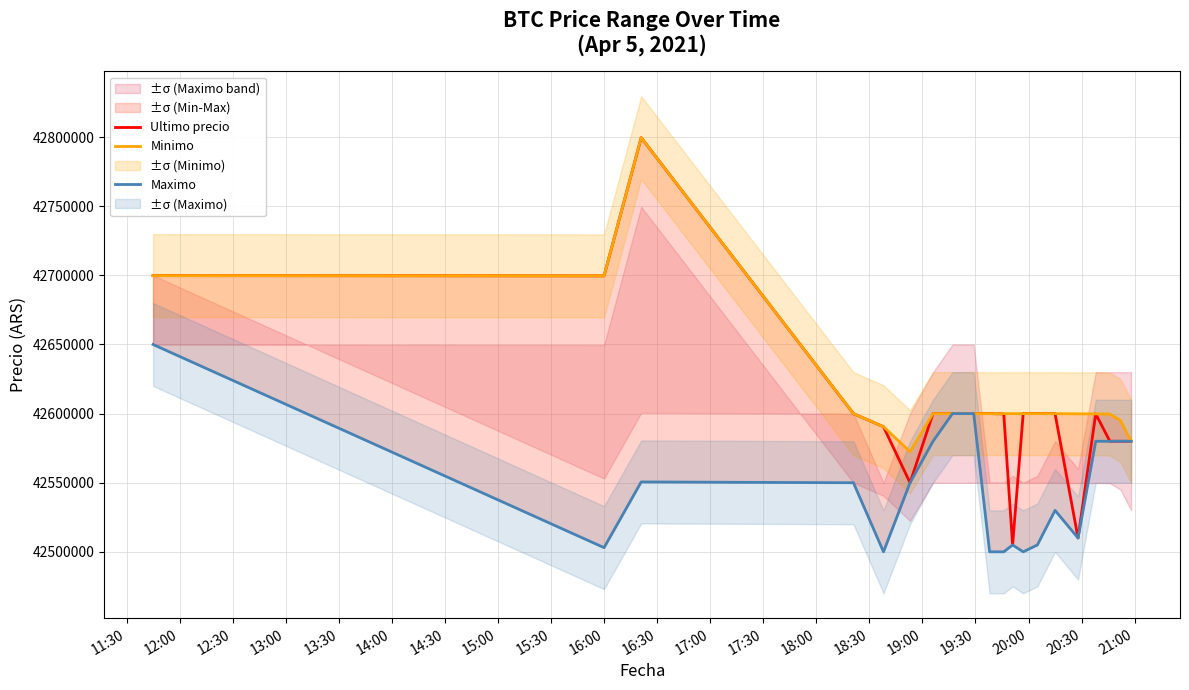

What is the average value of the Minimo series?

42616816